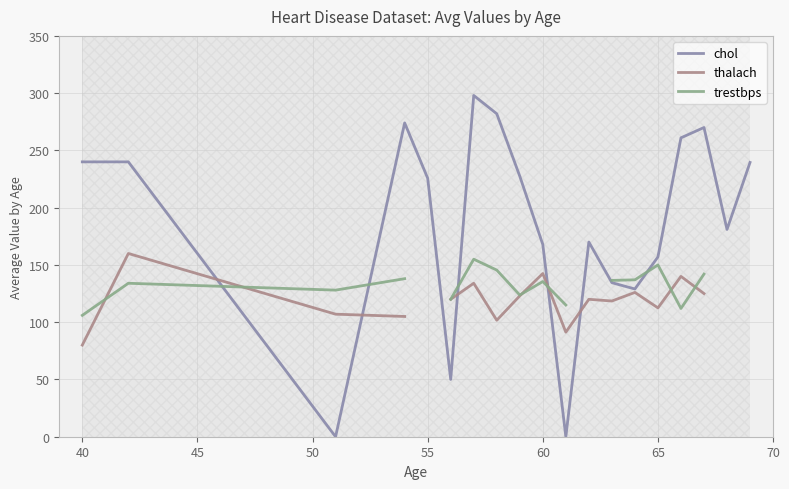

At how many categories does at least one series exceed 42?

19